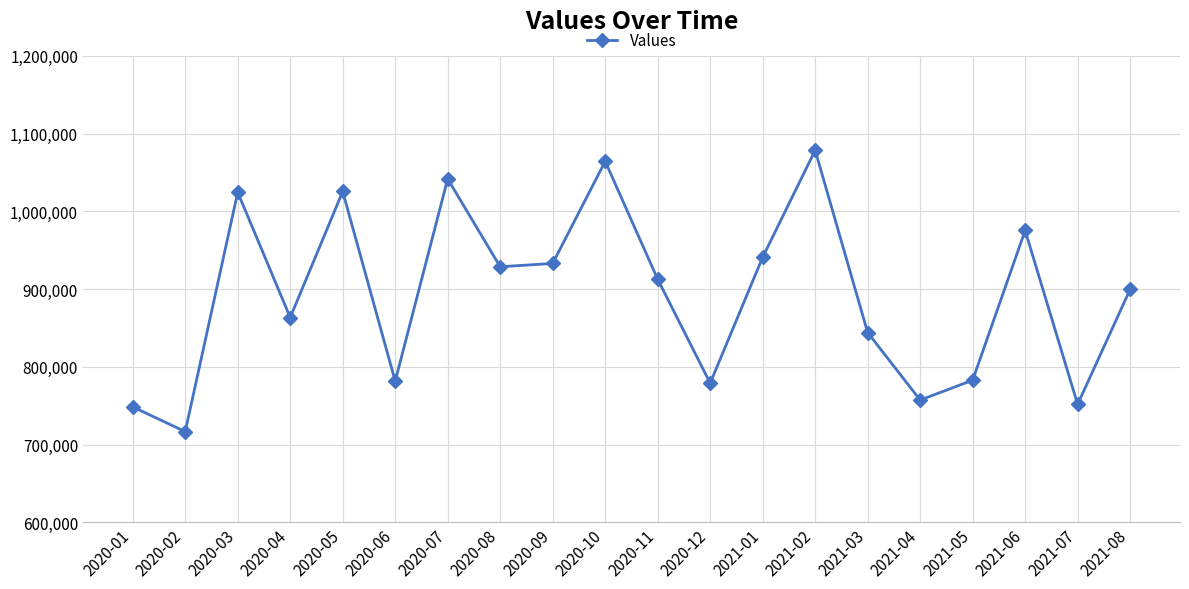

How many points are lower than both their immediate neighbors (excluding endpoints)?

7